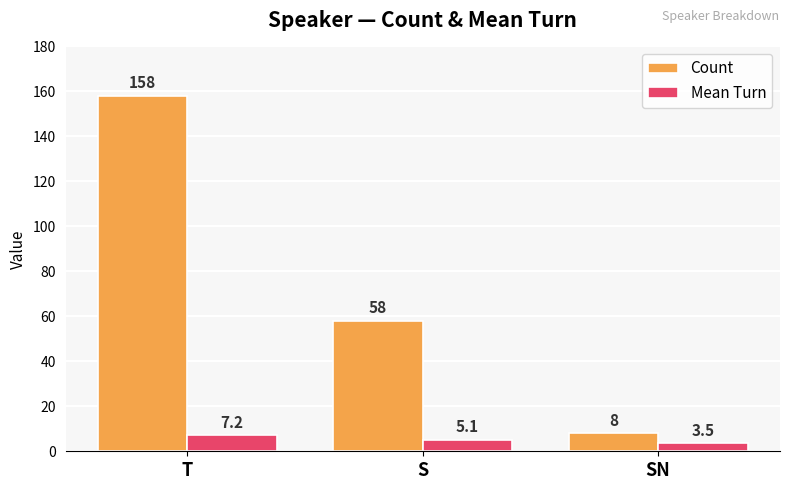

How many data points in Count are less than 58?

1